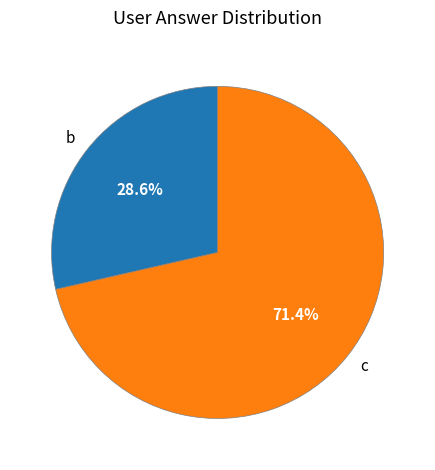

Rank the categories by value from highest to lowest.

c, b